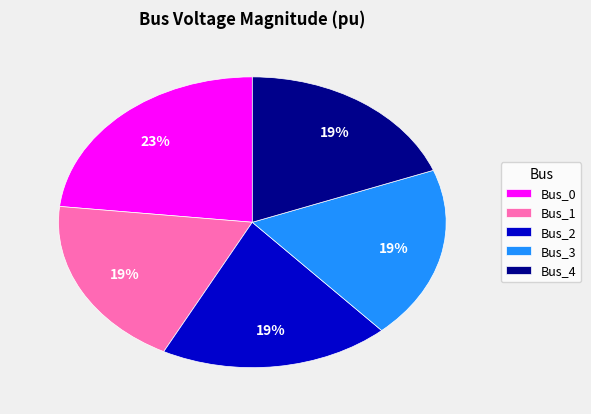

Is it true that Bus_0 is 30% of the pie?

False